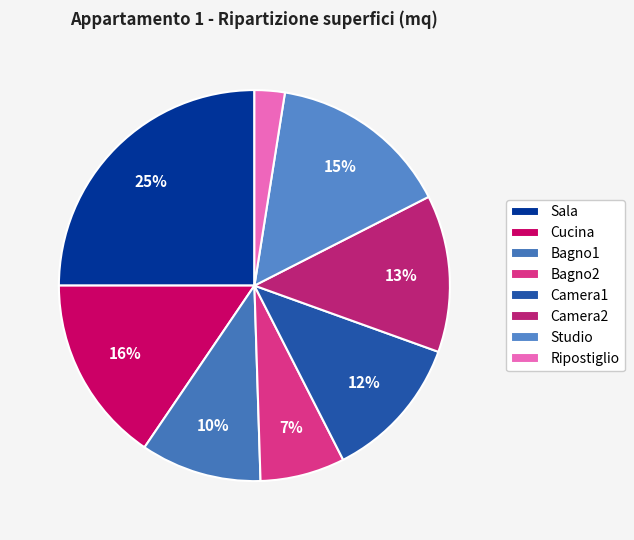

How many segments does this pie chart have?

8